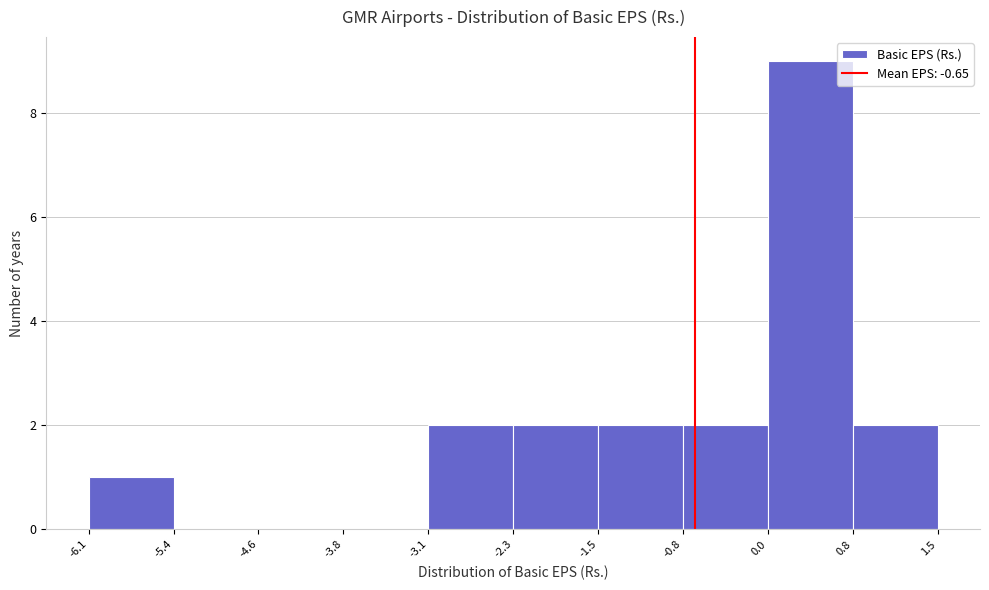

Reading left to right, list every bar in this chart as the range it spans on the x-axis followed by its height. The values are not printed on the chart, so give them approximately, as read against the axis.

-6.1 to -5.4: 1
-5.4 to -4.6: 0
-4.6 to -3.8: 0
-3.8 to -3.1: 0
-3.1 to -2.3: 2
-2.3 to -1.5: 2
-1.5 to -0.8: 2
-0.8 to 0.0: 2
0.0 to 0.8: 9
0.8 to 1.5: 2